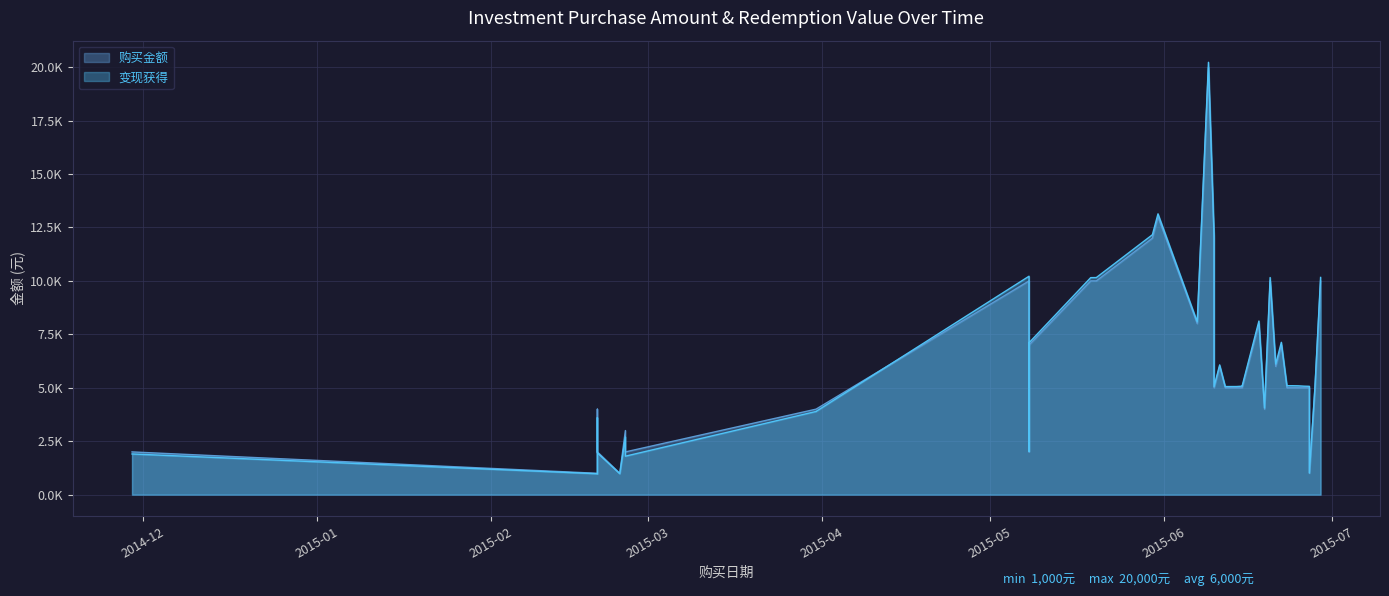

True or false: 购买金额 has a value of 3000.0 at 2015-02-25.

True